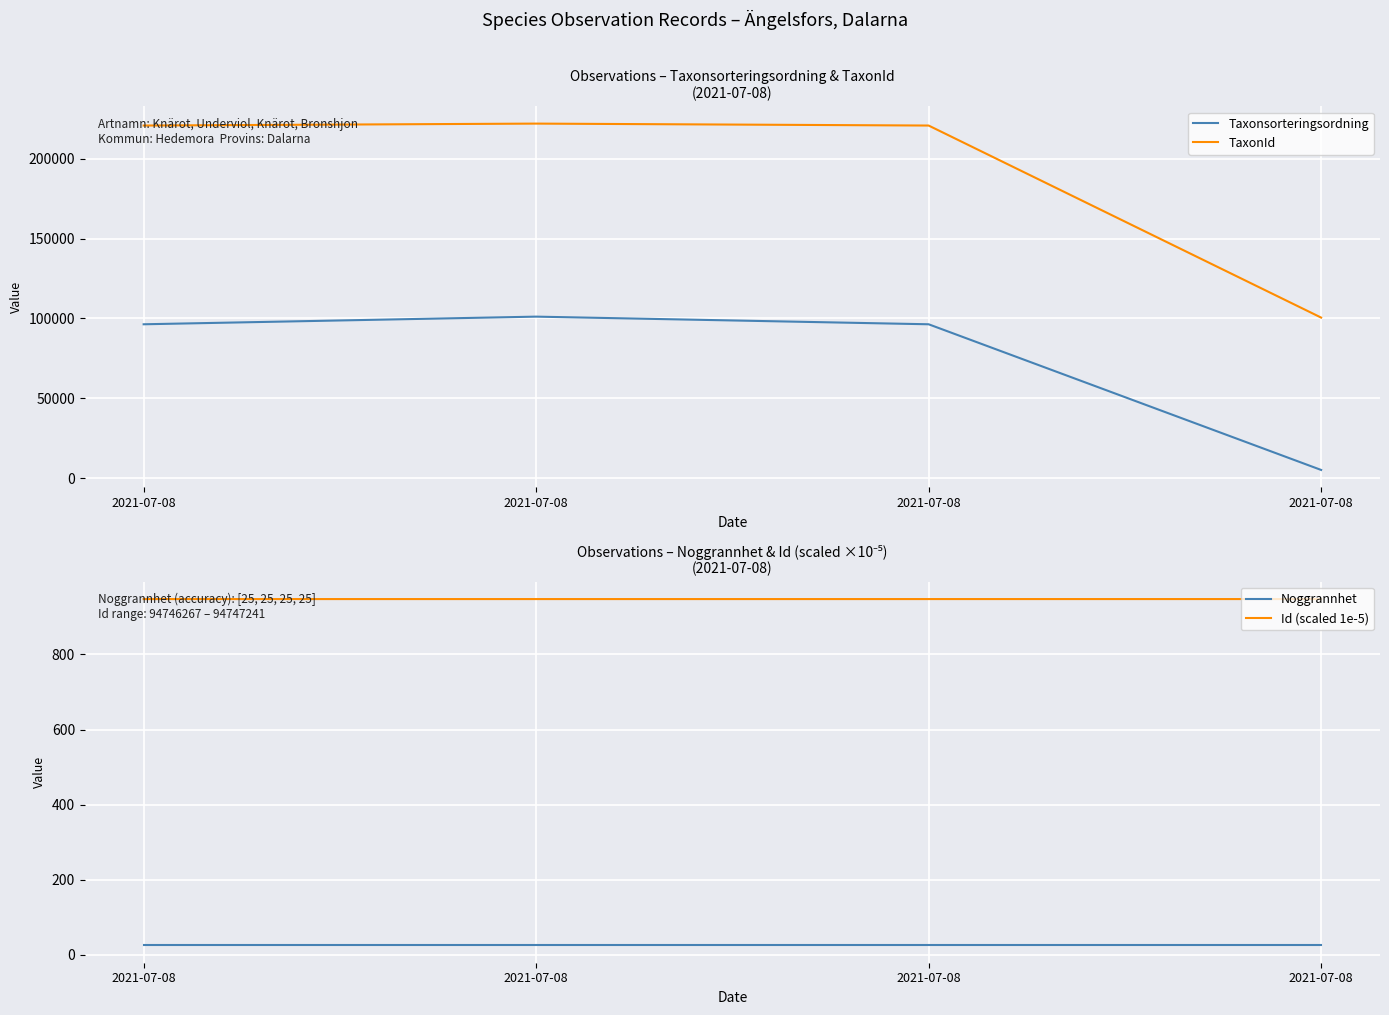

How many lines are shown in the chart?

4